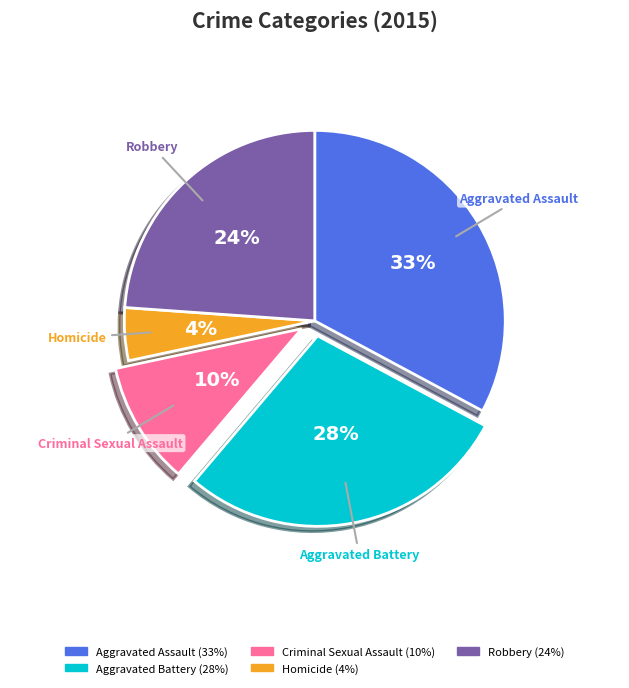

Is there any slice that represents more than half of the pie?

No